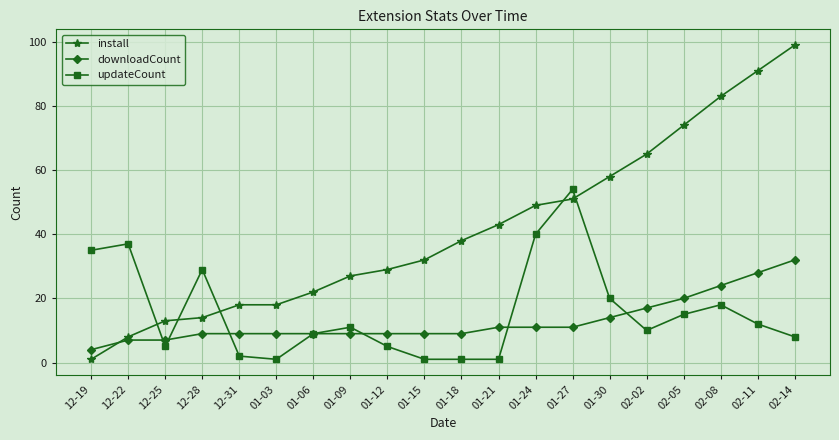

Reading left to right, extract all data points from this chart.

install: 12-19=1	12-22=8	12-25=13	12-28=14	12-31=18	01-03=18	01-06=22	01-09=27	01-12=29	01-15=32	01-18=38	01-21=43	01-24=49	01-27=51	01-30=58	02-02=65	02-05=74	02-08=83	02-11=91	02-14=99
downloadCount: 12-19=4	12-22=7	12-25=7	12-28=9	12-31=9	01-03=9	01-06=9	01-09=9	01-12=9	01-15=9	01-18=9	01-21=11	01-24=11	01-27=11	01-30=14	02-02=17	02-05=20	02-08=24	02-11=28	02-14=32
updateCount: 12-19=35	12-22=37	12-25=5	12-28=29	12-31=2	01-03=1	01-06=9	01-09=11	01-12=5	01-15=1	01-18=1	01-21=1	01-24=40	01-27=54	01-30=20	02-02=10	02-05=15	02-08=18	02-11=12	02-14=8